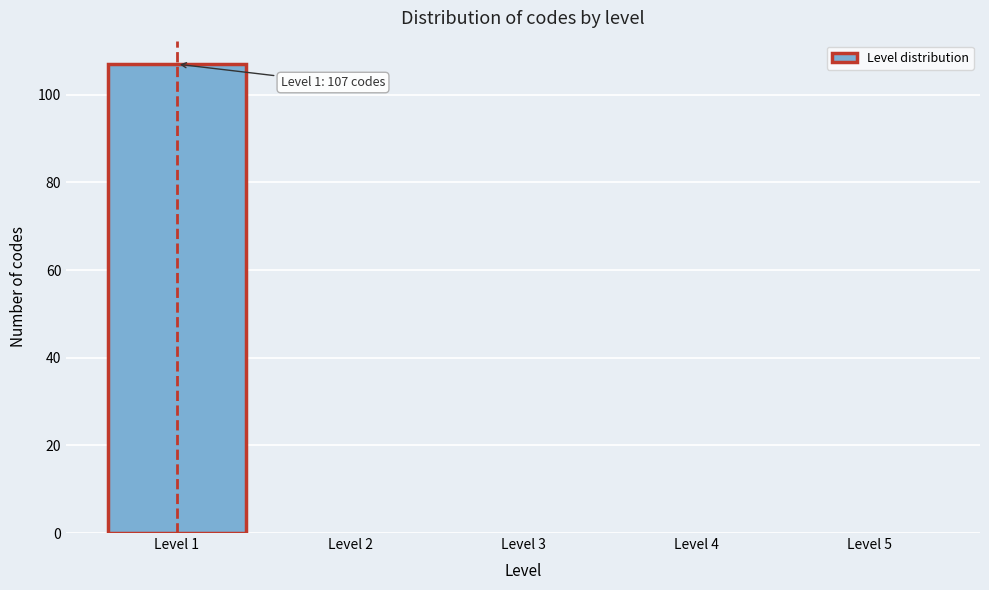

Which range on the x-axis has the tallest bar?

0.5 to 1.5